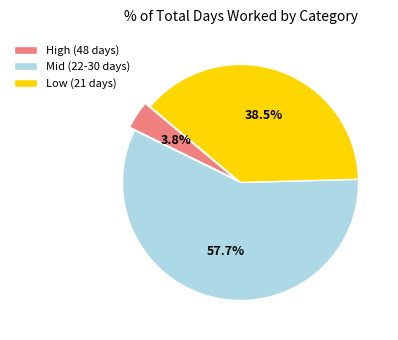

Does High (48 days) account for over 50% of the chart?

No